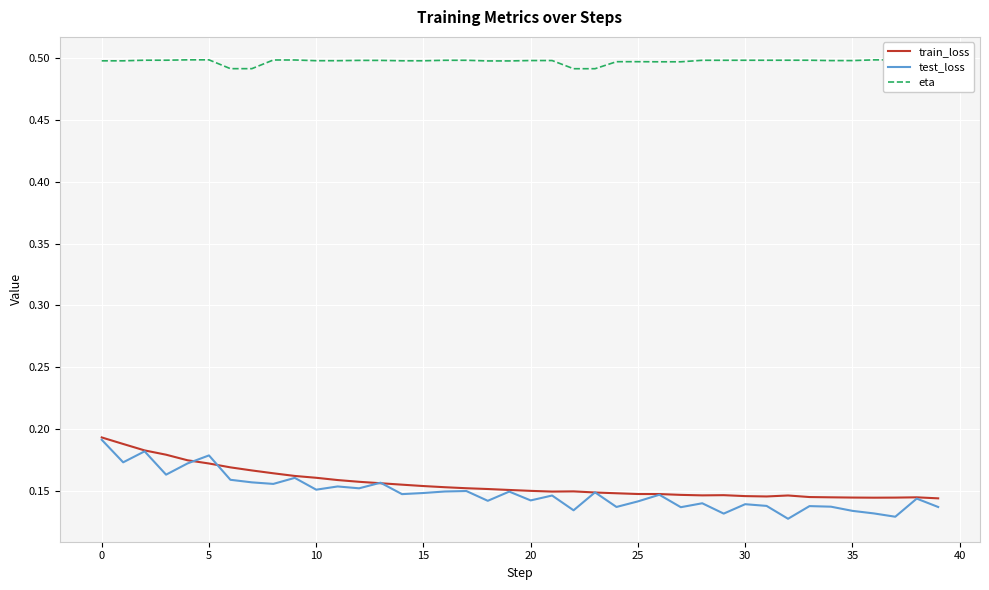

Which series has the largest total across all categories?

eta